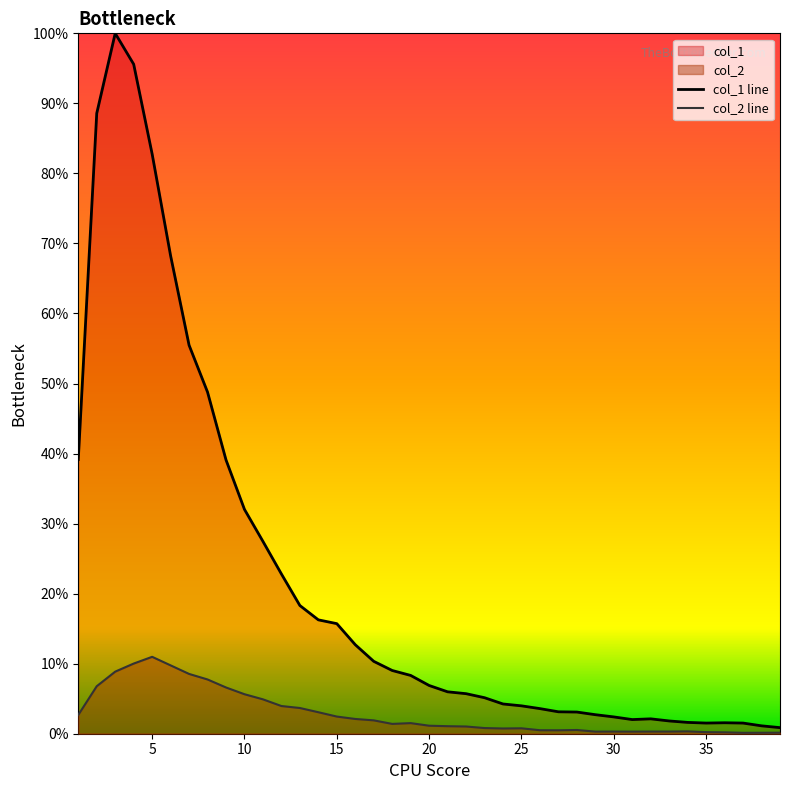

Which series has the largest range (max minus min)?

col_1 line